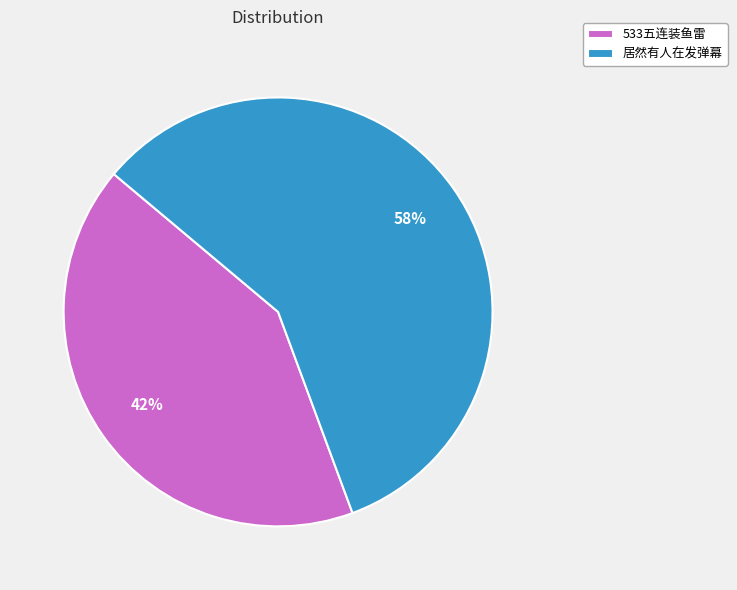

Between 533五连装鱼雷 and 居然有人在发弹幕, which is larger?

居然有人在发弹幕